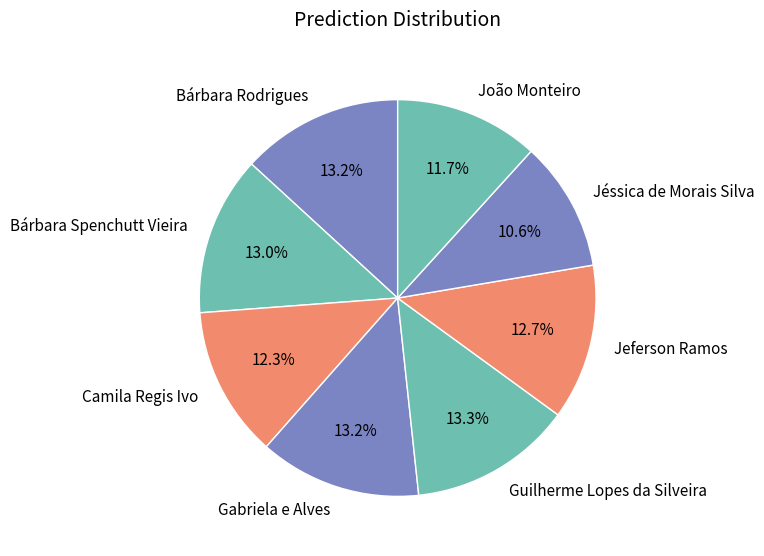

Count the number of slices in the pie.

8